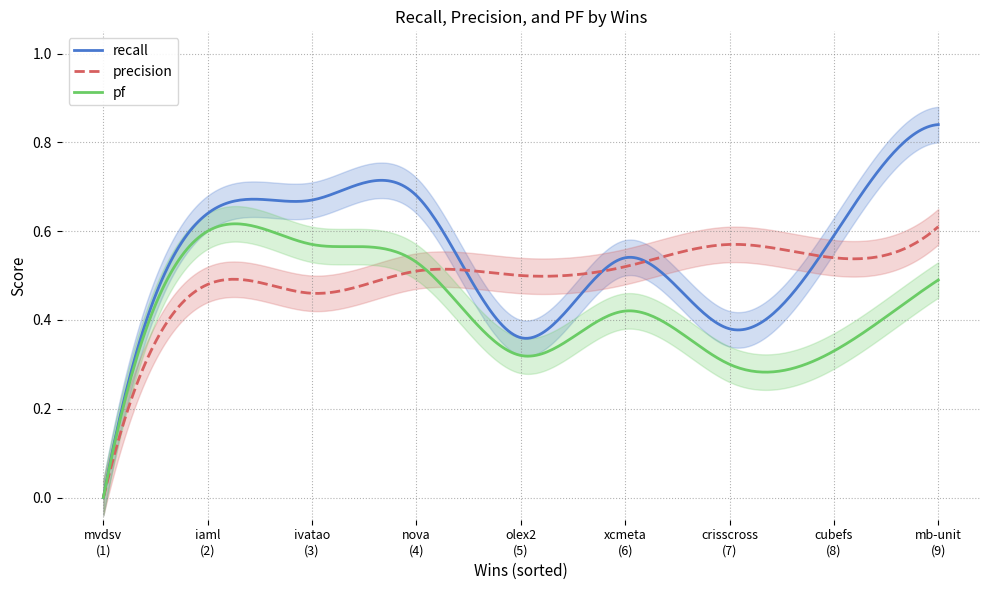

What is the total value across all series at 4?

1.7